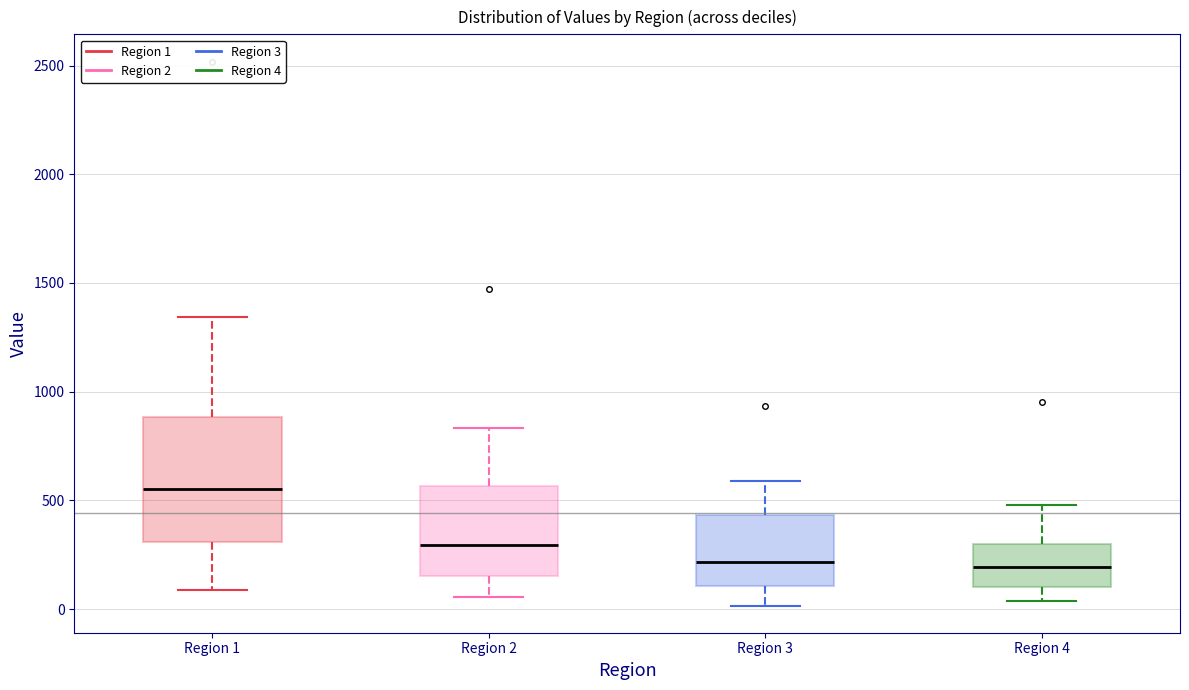

Where does the median line of the box for Region 1 sit on the y-axis? The values are not printed on the chart, so give them approximately, as read against the axis.

550